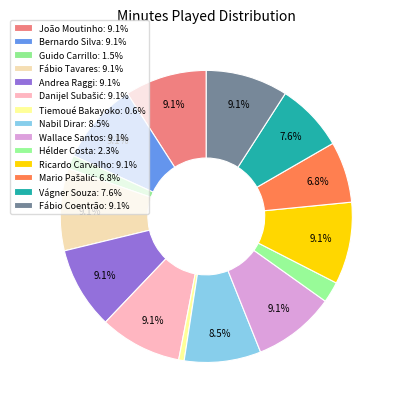

Does Wallace Santos represent more than half of the total?

No